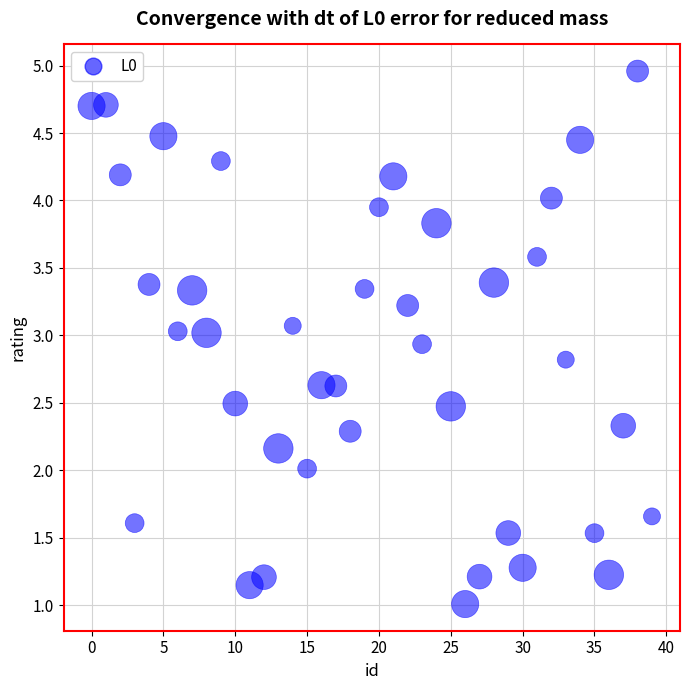

How many points are shown in the scatter plot?

40